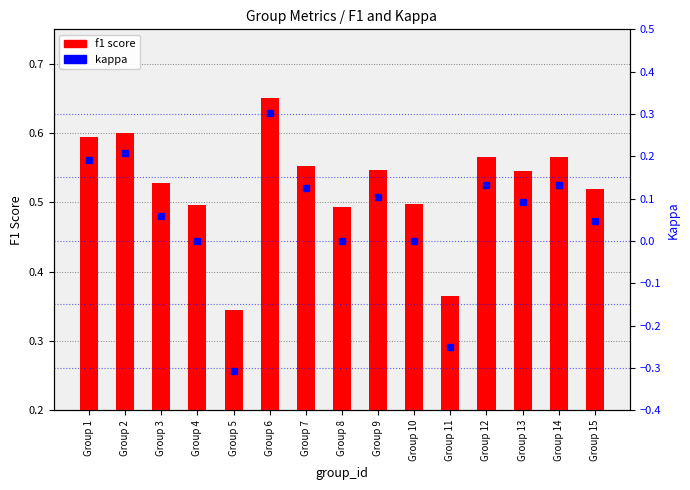

What are all the series names shown in the legend?

f1 score, kappa